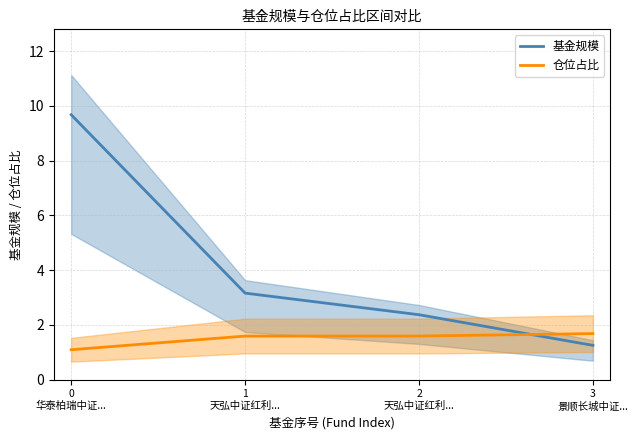

What is the maximum value shown in the chart?

9.7